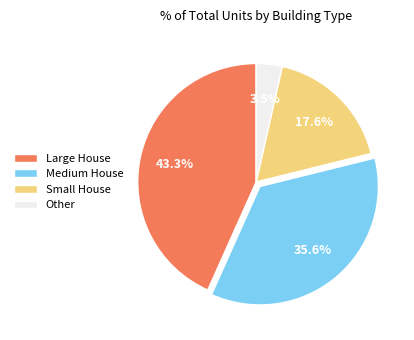

Which has a higher value, Small House or Medium House?

Medium House